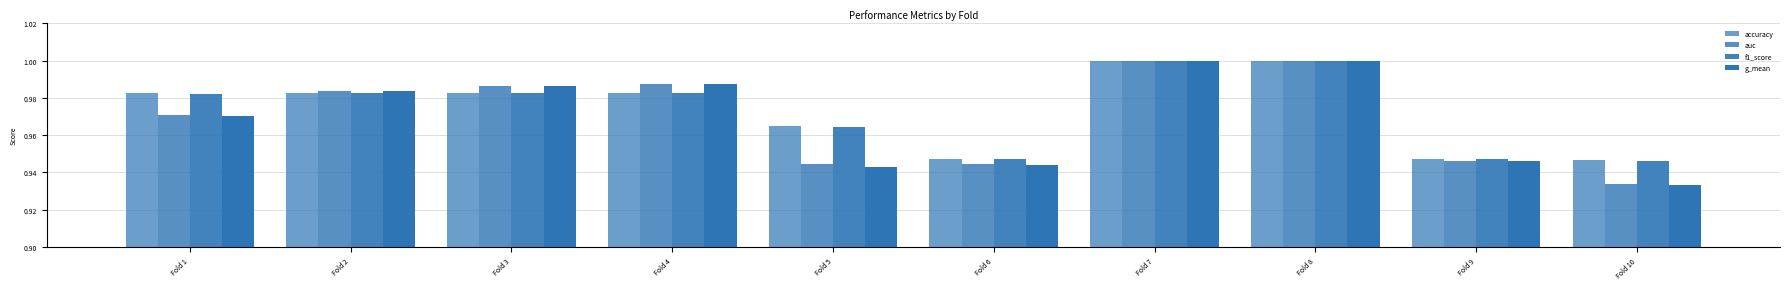

Rank the categories by f1_score value from highest to lowest.

Fold 7, Fold 8, Fold 4, Fold 3, Fold 2, Fold 1, Fold 5, Fold 9, Fold 6, Fold 10